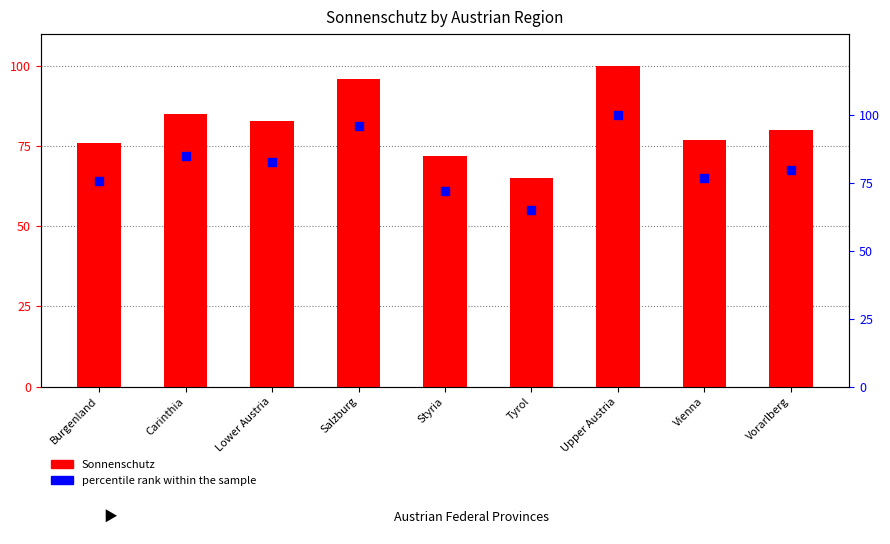

At how many categories does at least one series exceed 95?

2